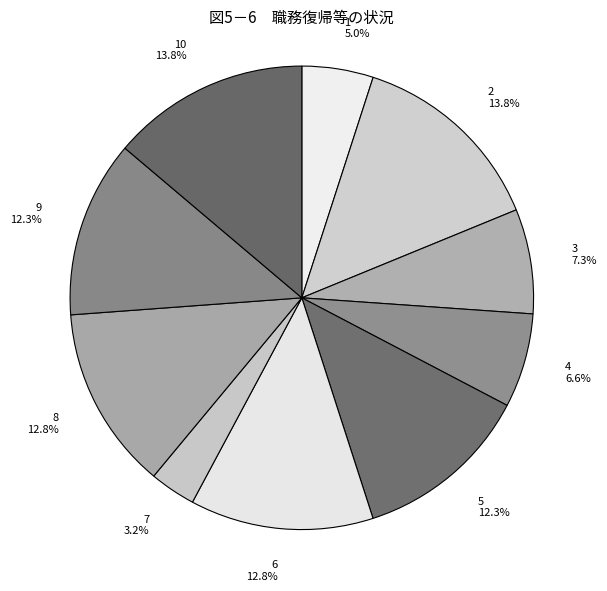

How many slices are in this pie chart?

10